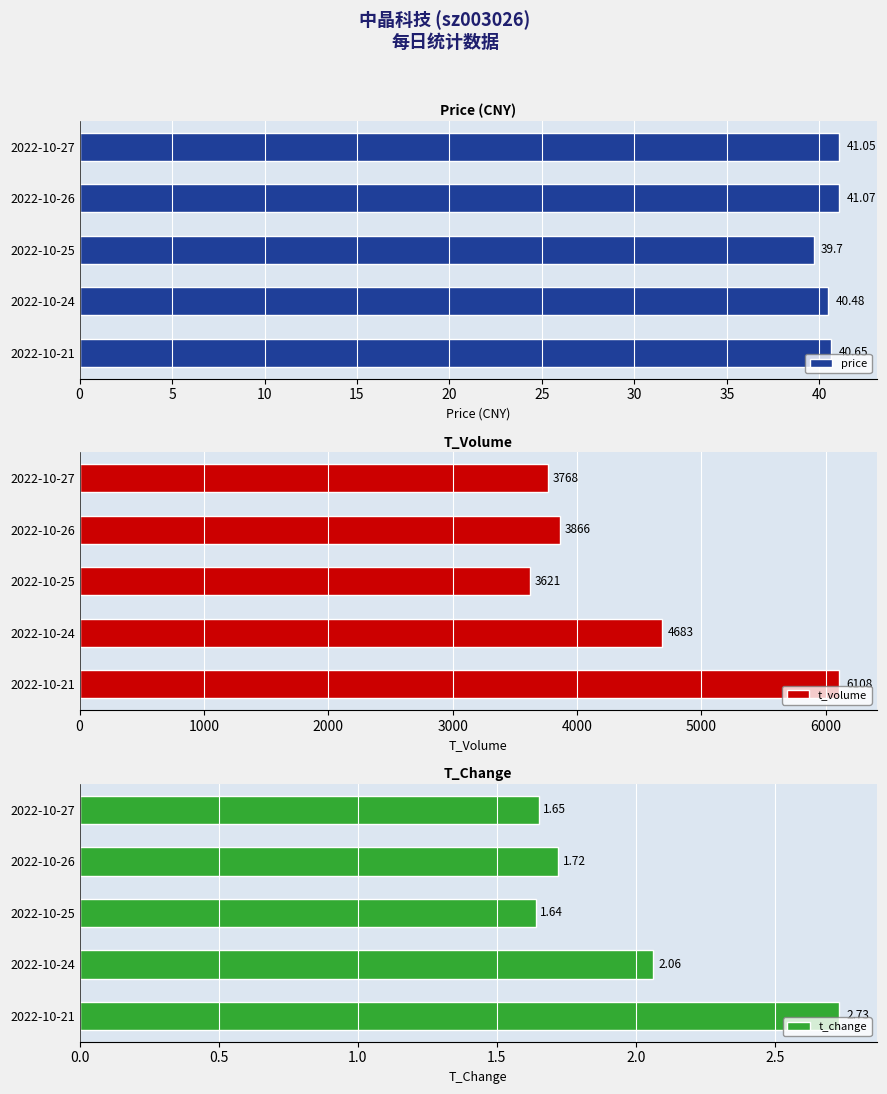

Reading left to right, transcribe all the data shown in this chart.

price: 41.0	41.1	39.7	40.5	40.6
t_volume: 3768.0	3866.0	3621.0	4683.0	6108.0
t_change: 1.6	1.7	1.6	2.1	2.7